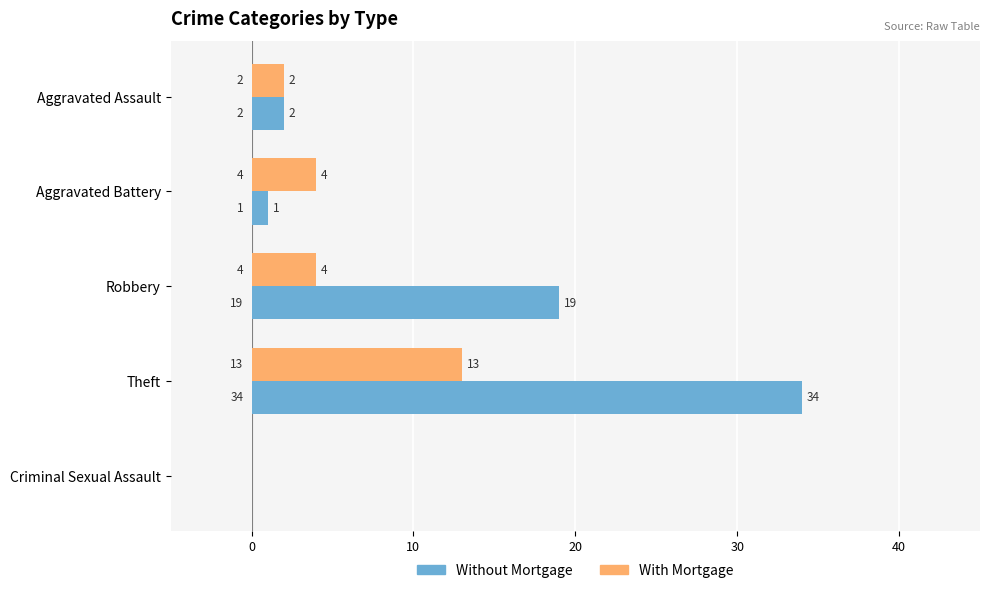

At which category is the sum across all series the highest?

Theft